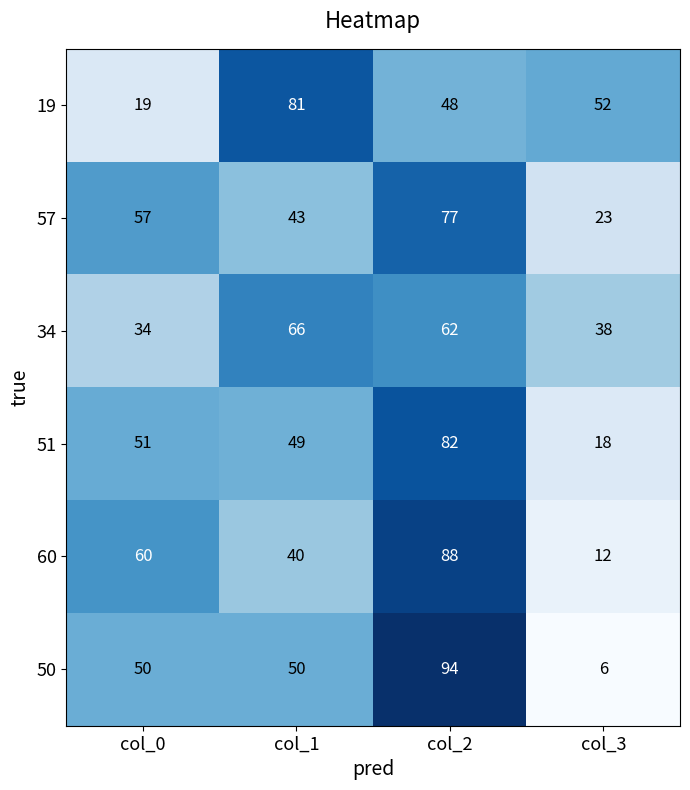

At how many categories does at least one series exceed 9?

4